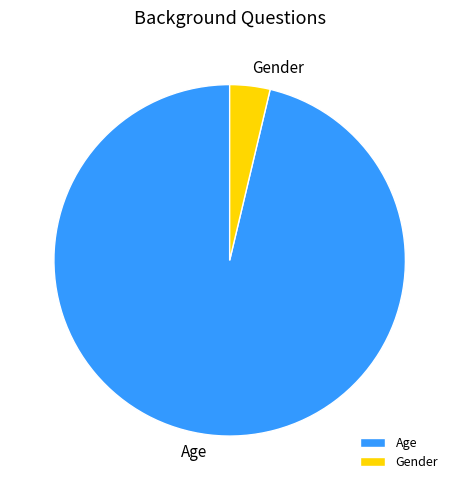

What is the largest slice in the pie chart?

Age